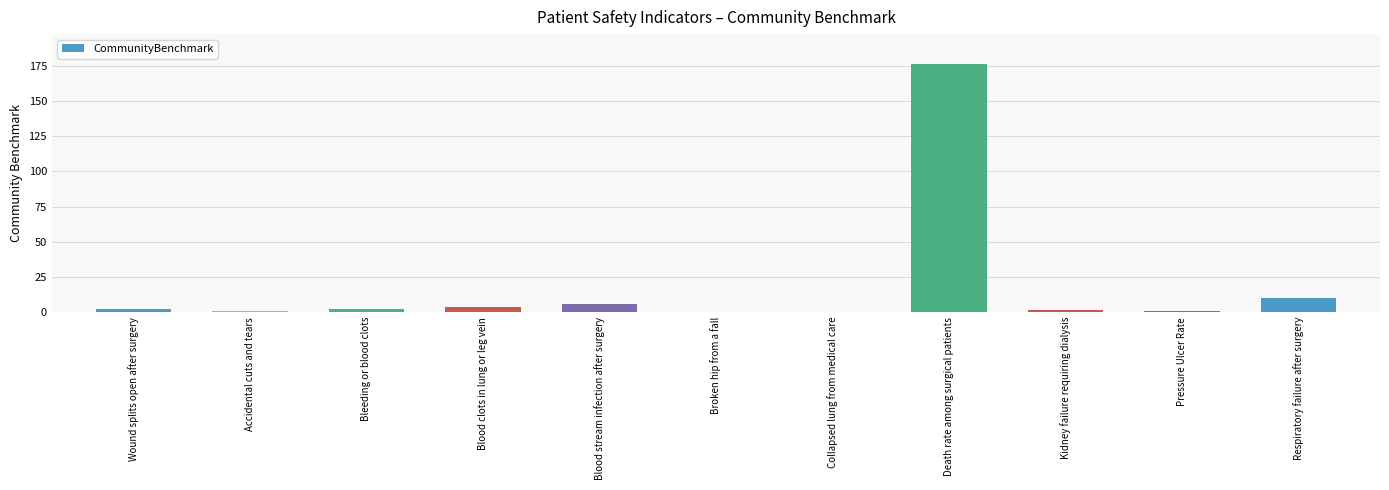

What is the difference between the values at Blood stream infection after surgery and Death rate among surgical patients?

171.0